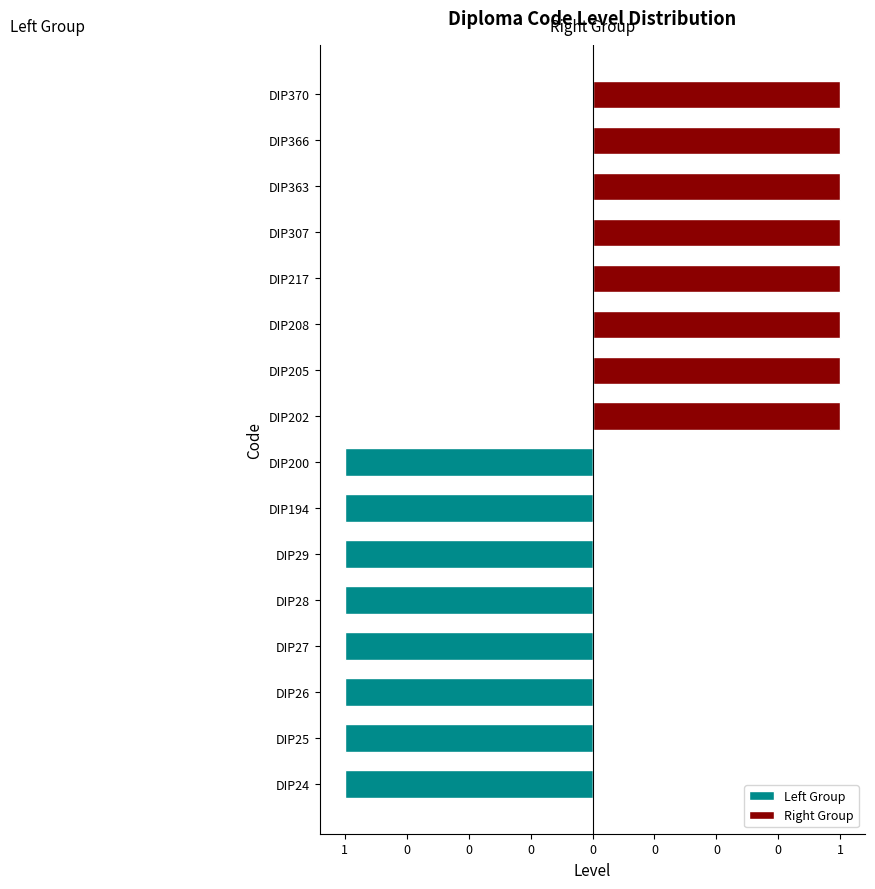

The value of Left Group at DIP307 is 0. True or false?

True